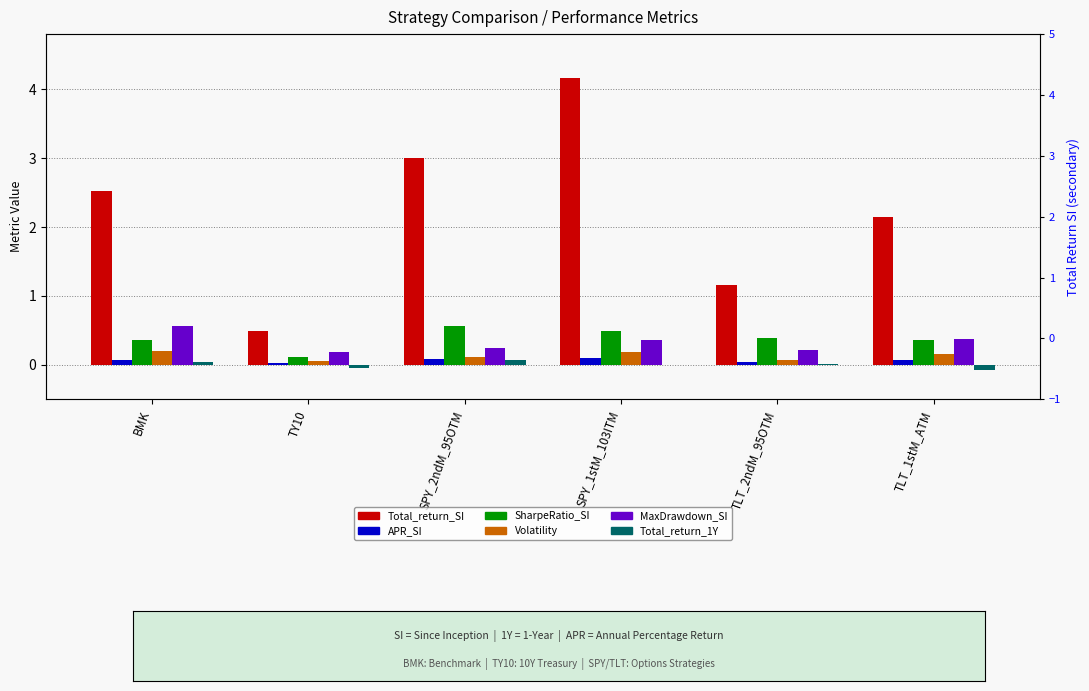

Read the Total_return_SI value at TLT_2ndM_95OTM.

1.2